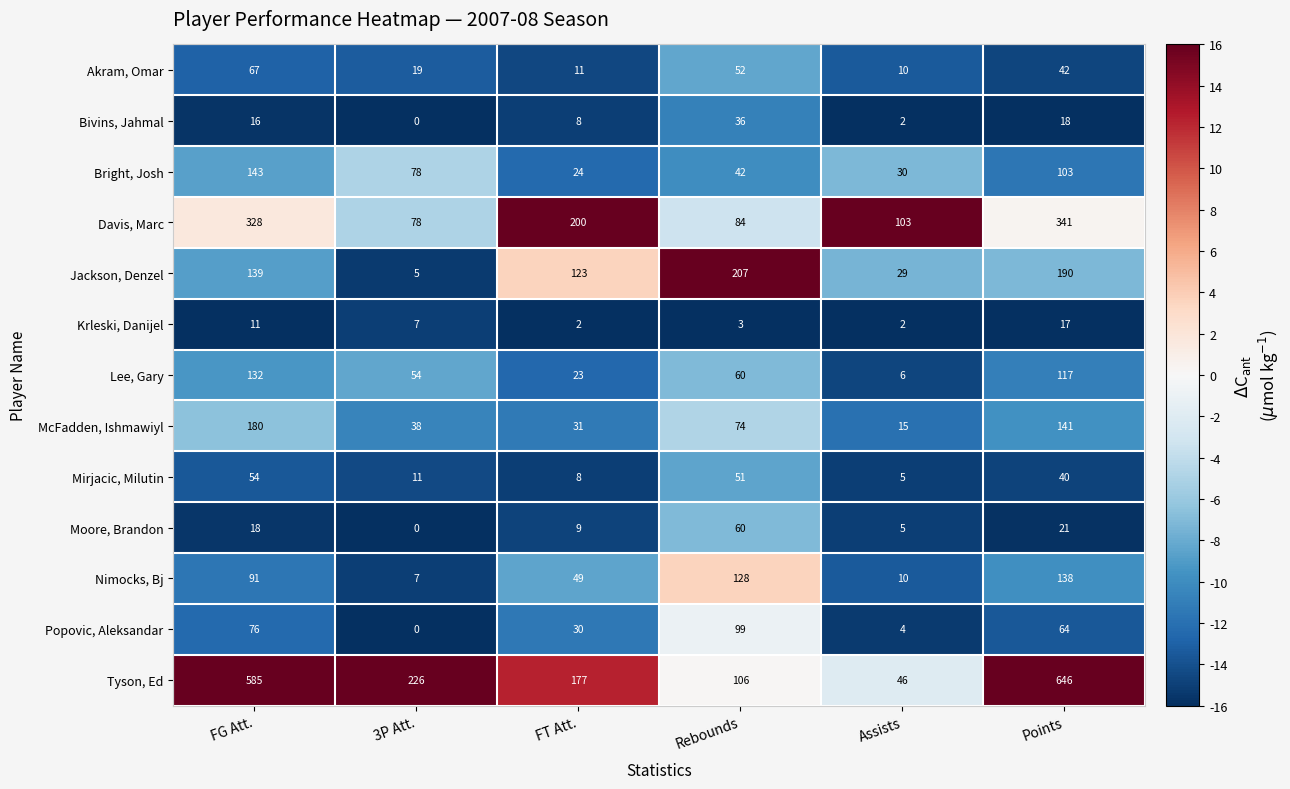

What is the greatest value displayed?

646